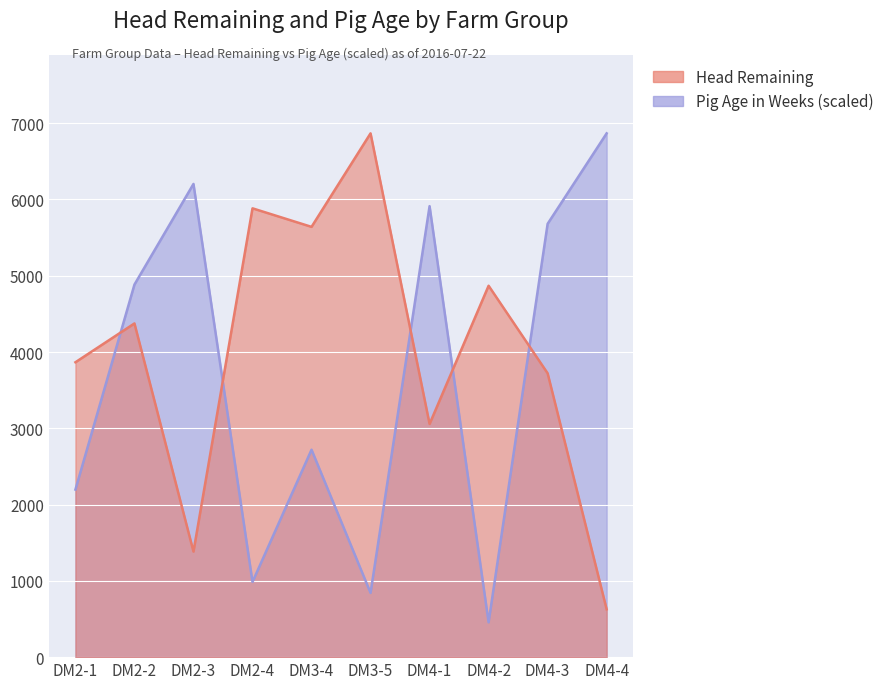

How many times do Pig Age in Weeks and Head Remaining cross each other?

5